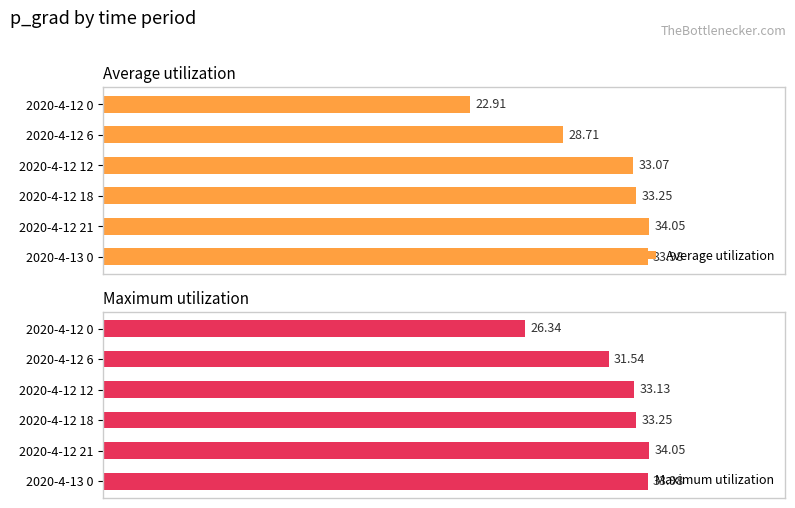

The value of Average utilization at 2020-4-12 12 is 33.1. True or false?

True